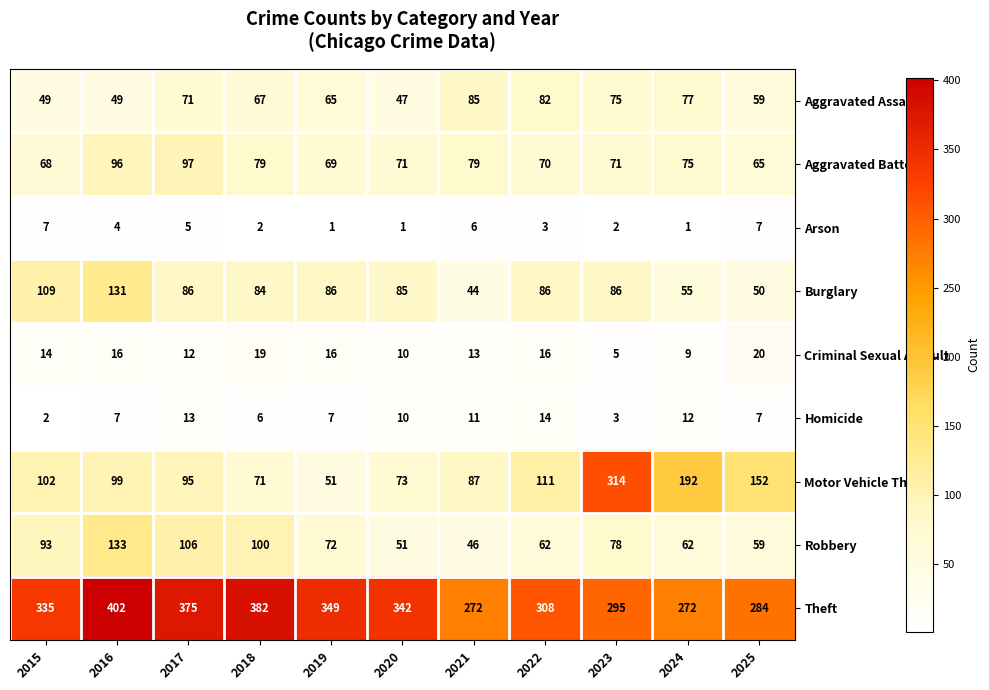

Which label corresponds to the largest value in the chart?

2016